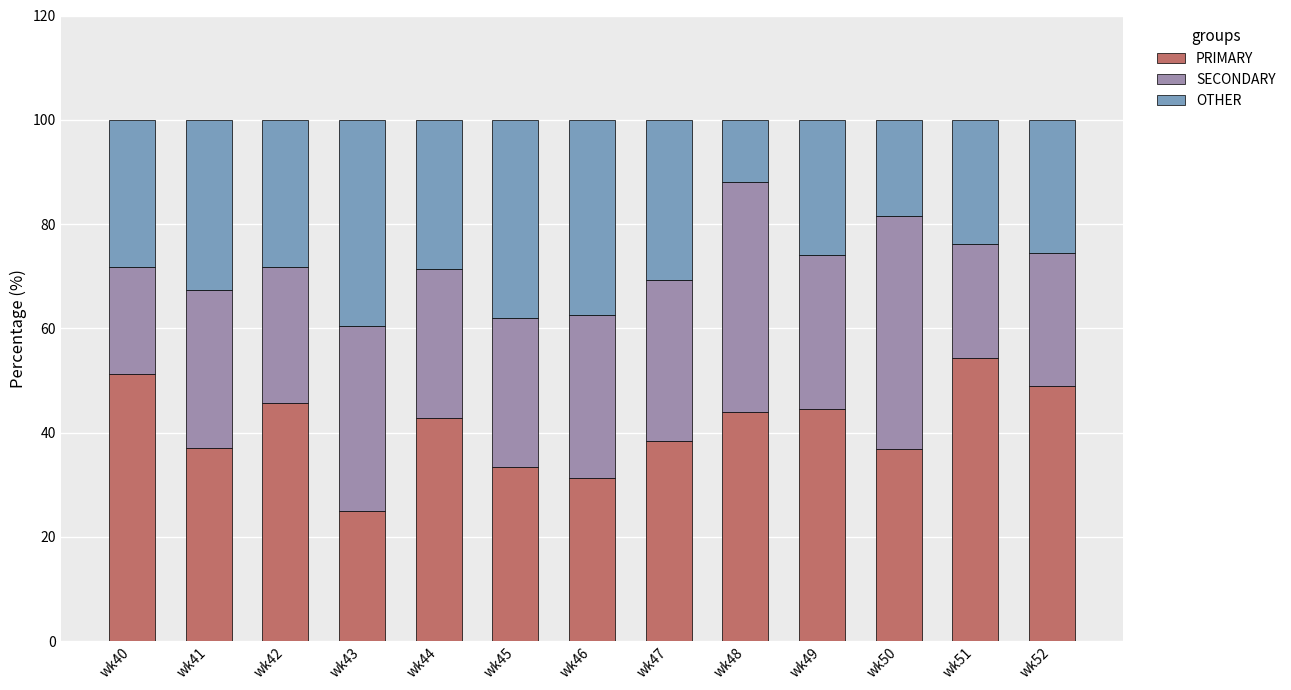

Where is PRIMARY nearest to the value 39?

wk47